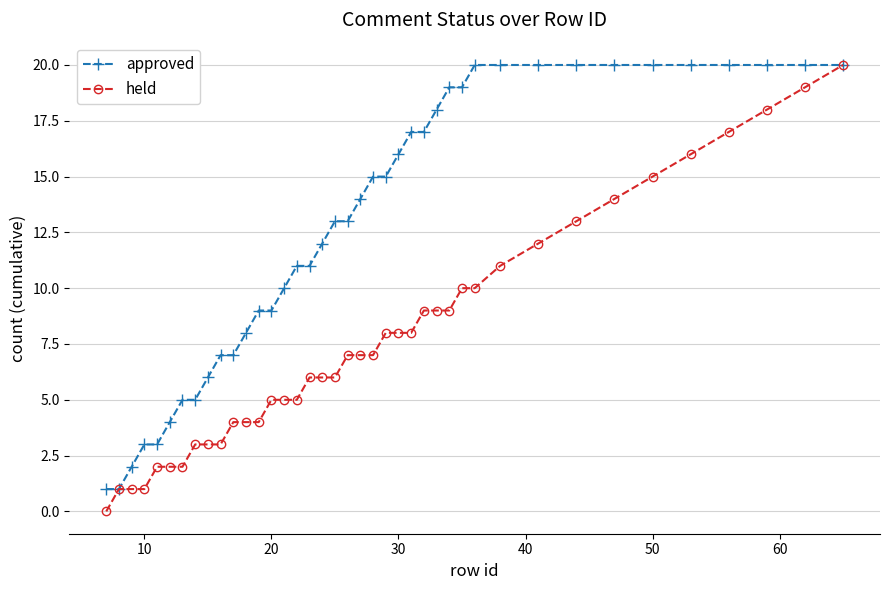

Which series has the largest total across all categories?

approved